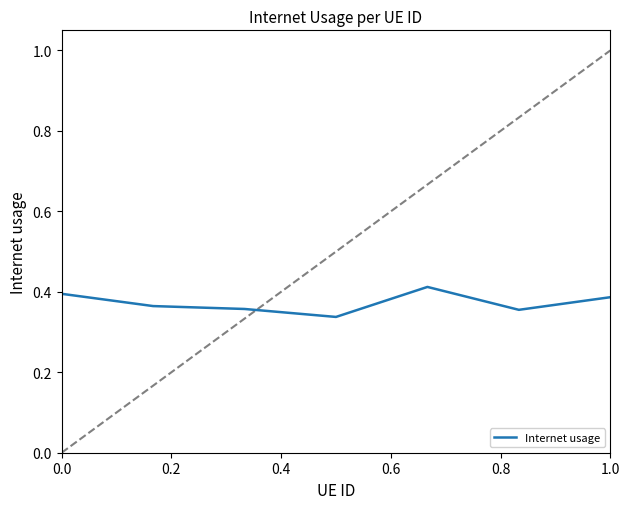

True or false: there are more than 0 points higher than both neighbors.

True